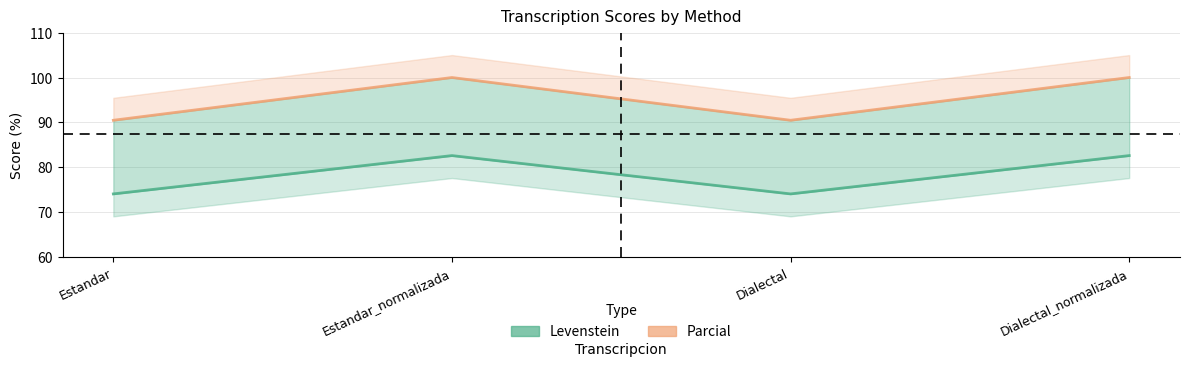

At which label does Levenstein reach its peak?

Estandar_normalizada